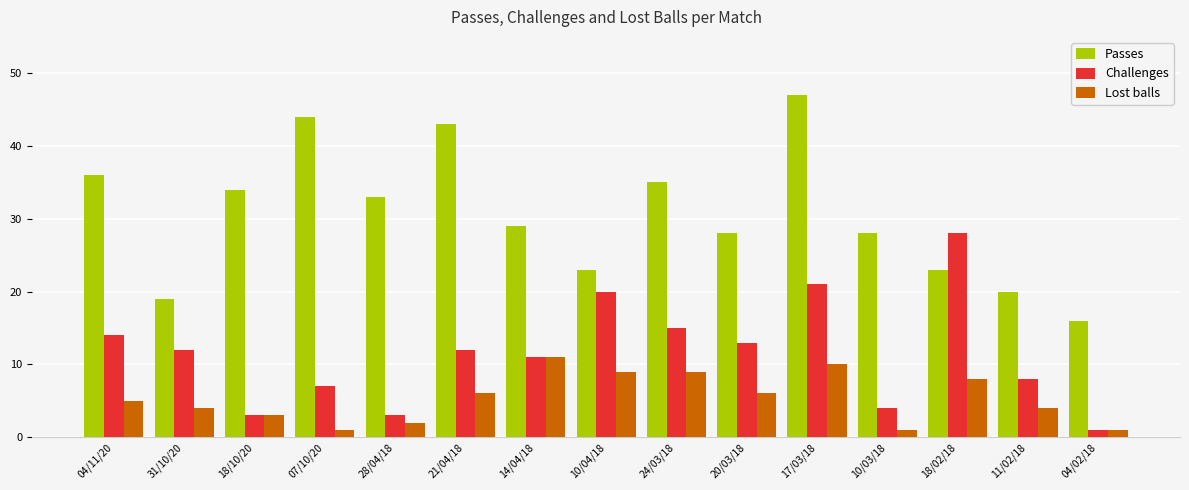

What is the total value across all series at 18/02/18?

59